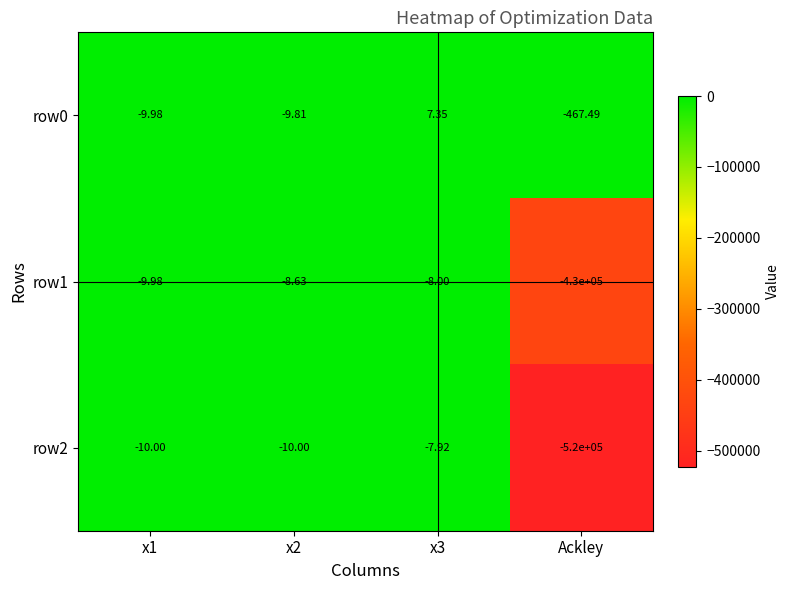

Which category has the lowest value in the row0 series?

Ackley